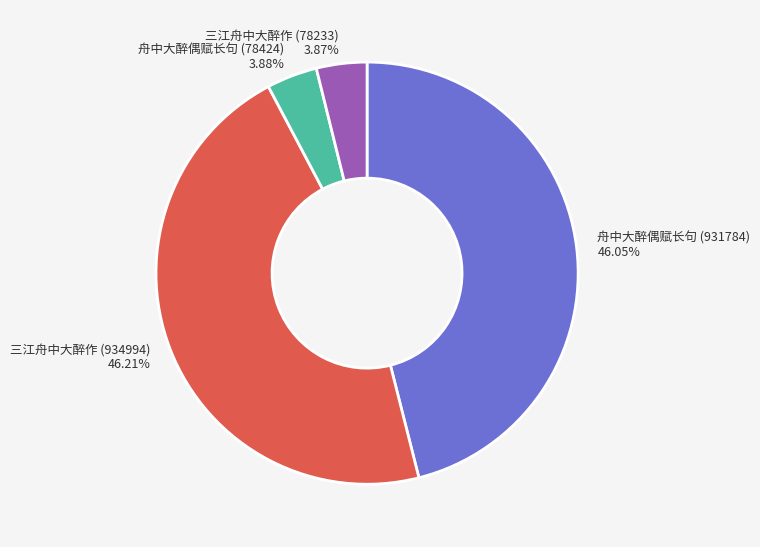

To the nearest percent, what is the average slice percentage?

25%